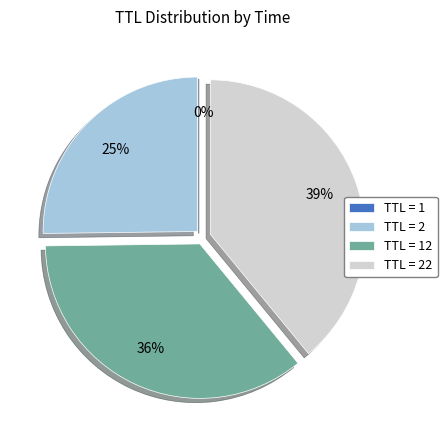

Which has a higher value, TTL = 2 or TTL = 22?

TTL = 22